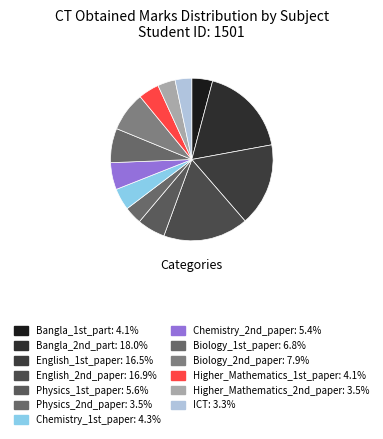

Rank the categories by value from lowest to highest.

ICT, Physics_2nd_paper, Higher_Mathematics_2nd_paper, Bangla_1st_part, Higher_Mathematics_1st_paper, Chemistry_1st_paper, Chemistry_2nd_paper, Physics_1st_paper, Biology_1st_paper, Biology_2nd_paper, English_1st_paper, English_2nd_paper, Bangla_2nd_part